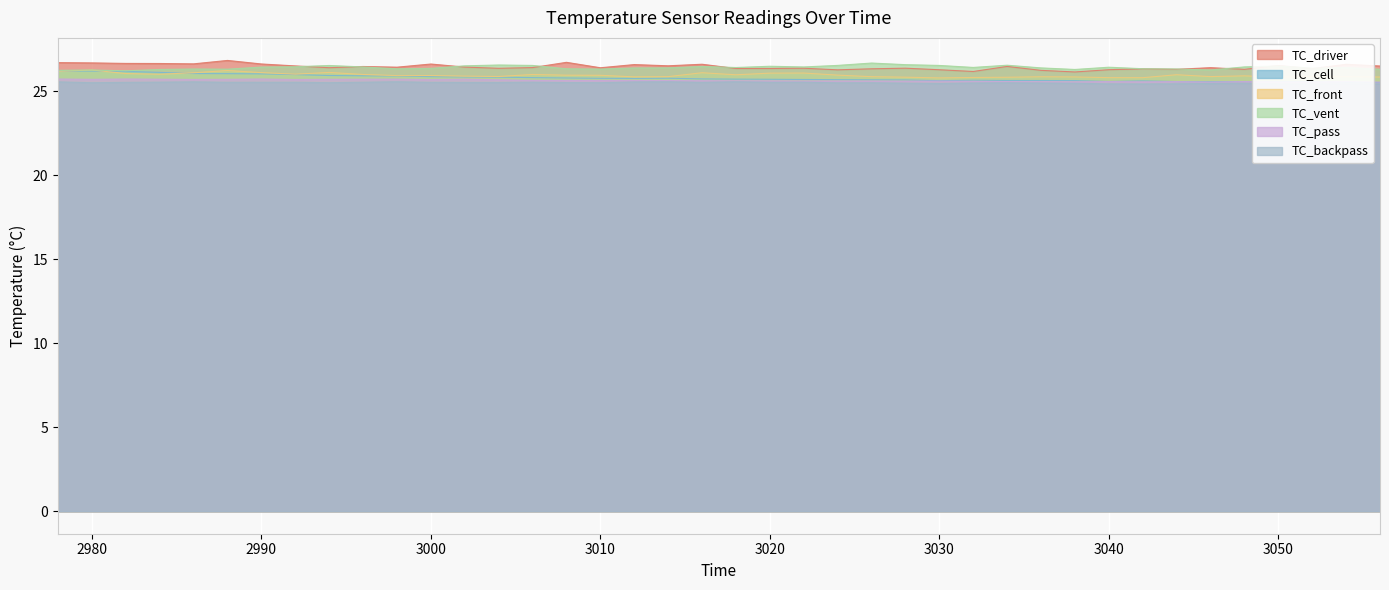

Is the value of TC_pass at 3042 greater than the value of TC_cell at 3048?

No